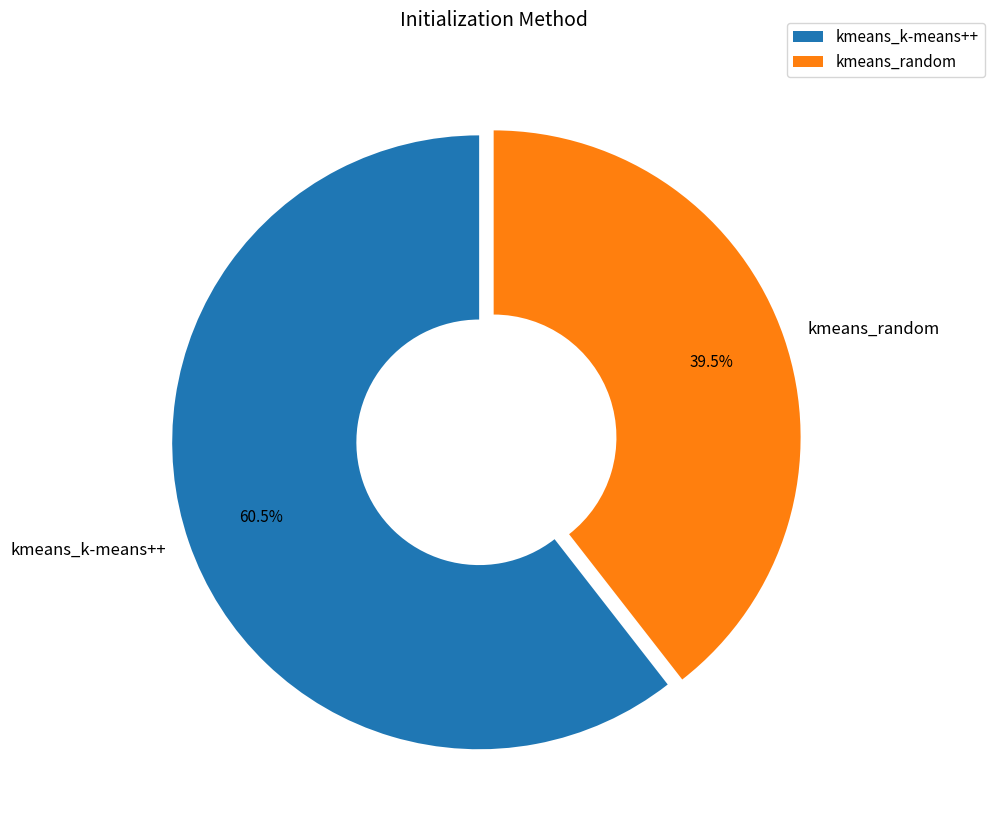

Rank the categories by value from highest to lowest.

kmeans_k-means++, kmeans_random